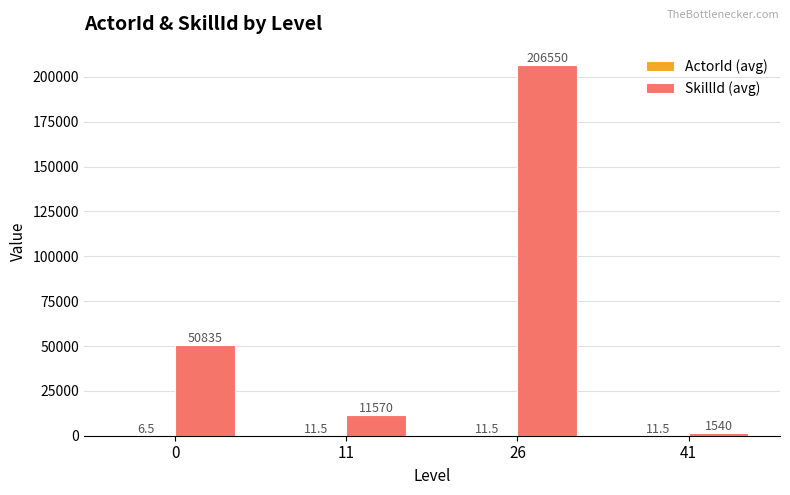

At which category is the sum across all series the highest?

26